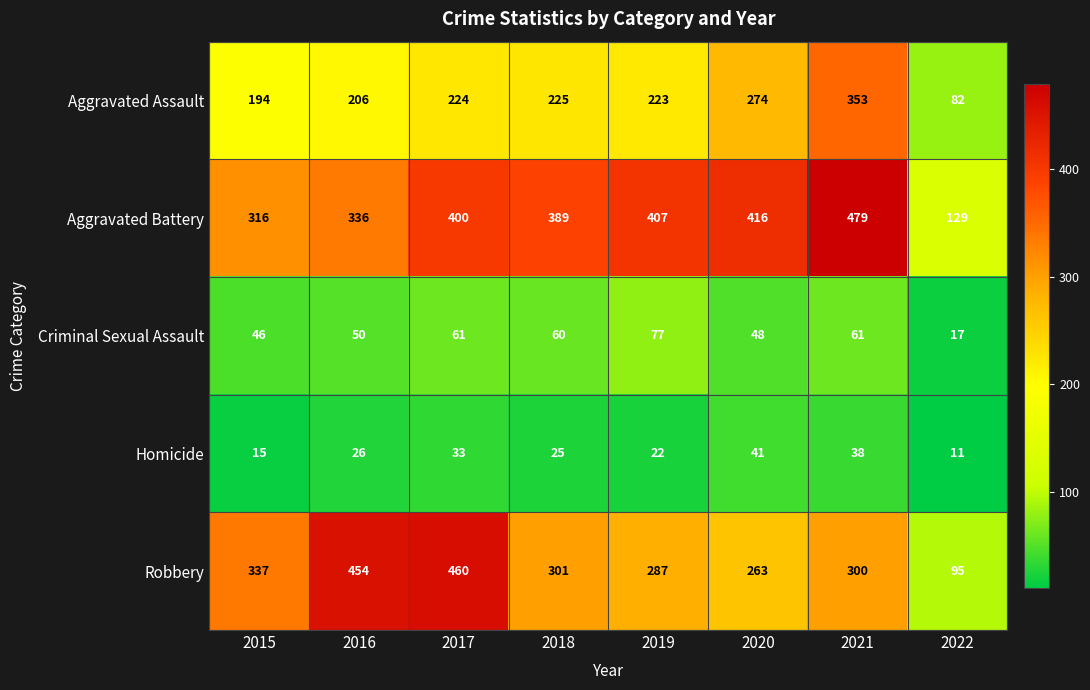

What is the difference between the highest and lowest values at 2019?

385